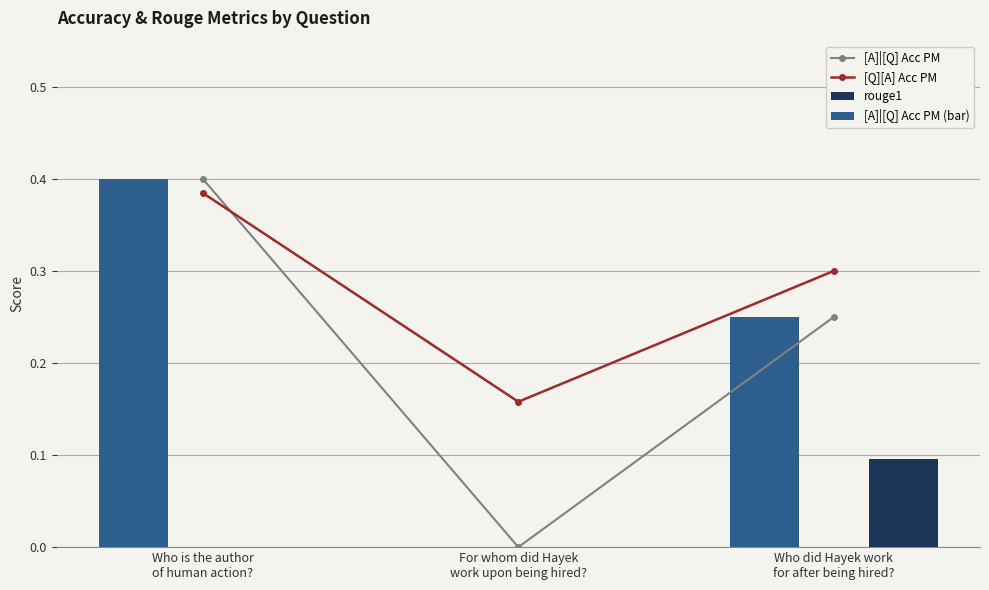

What are all the series names shown in the legend?

[A]|[Q] Acc PM, [Q][A] Acc PM, rouge1, [A]|[Q] Acc PM (bar)